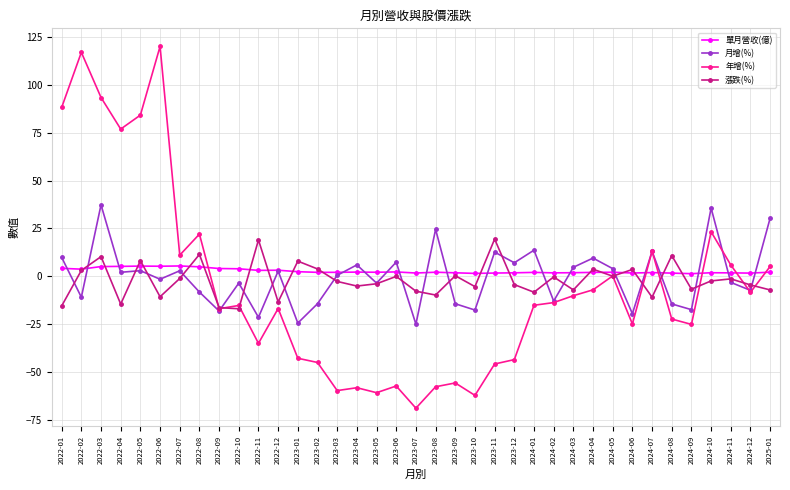

What is the label of the 5th point from the right?

2024-09